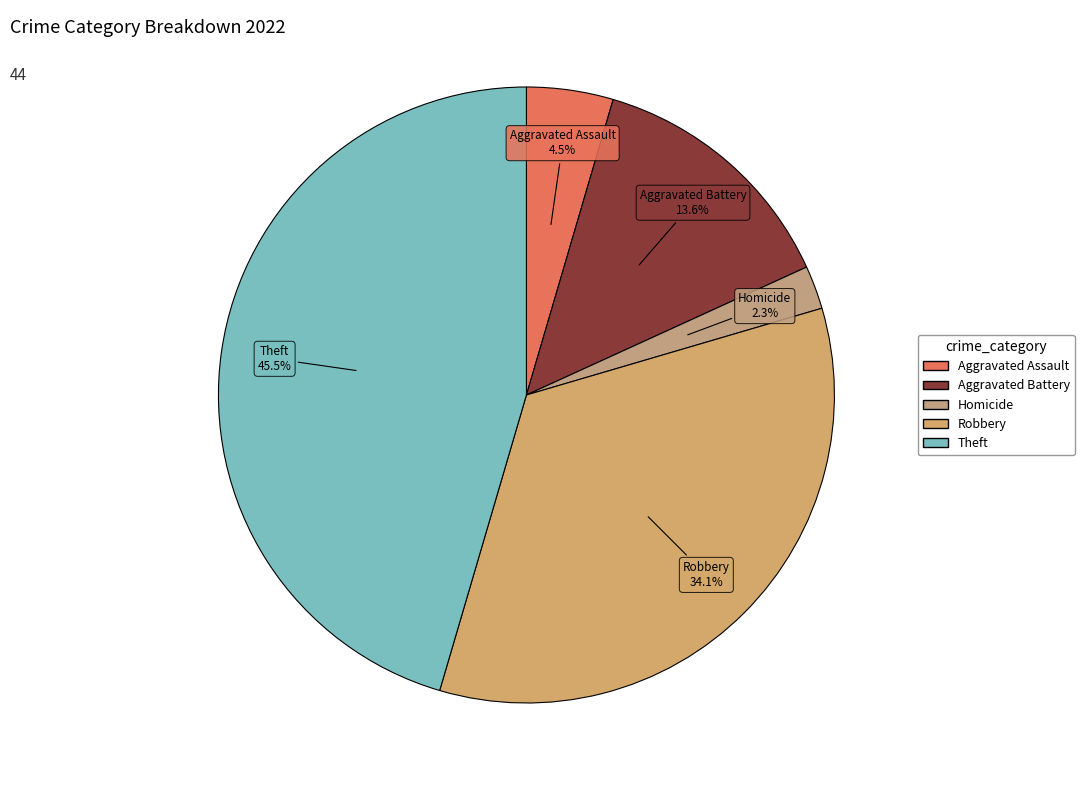

How many slices are in this pie chart?

5